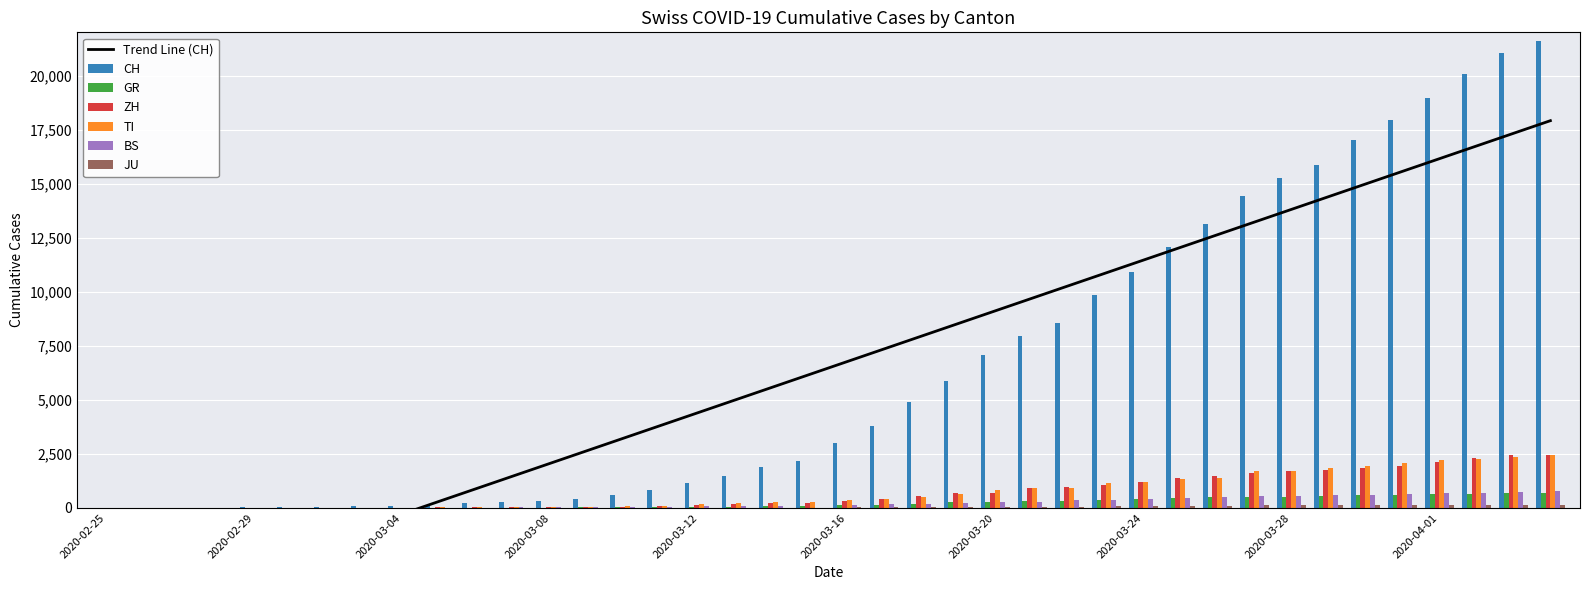

What position from the right is 2020-03-10?

26